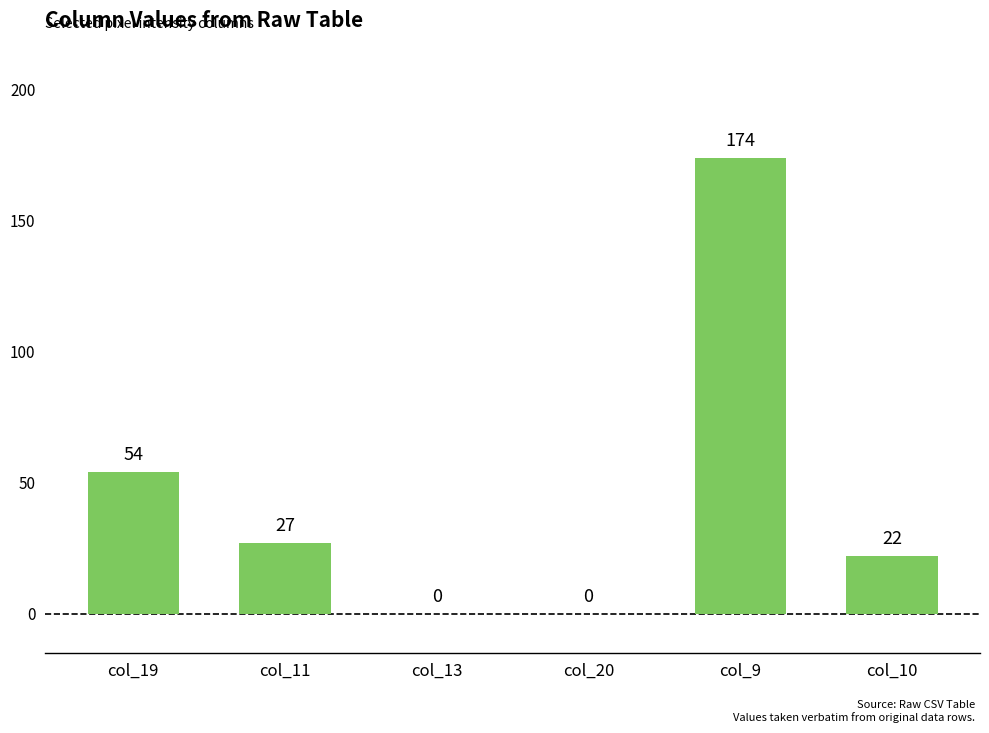

Is it true that the value at col_13 is 0?

True